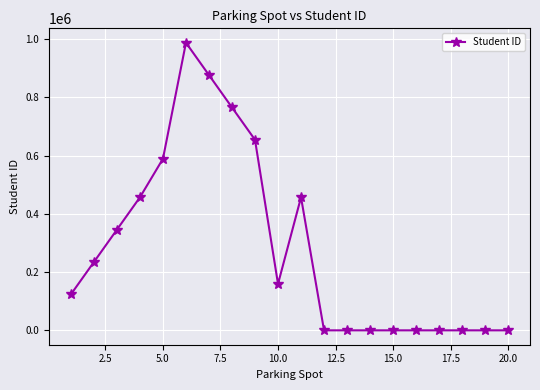

What is the average value?

282487